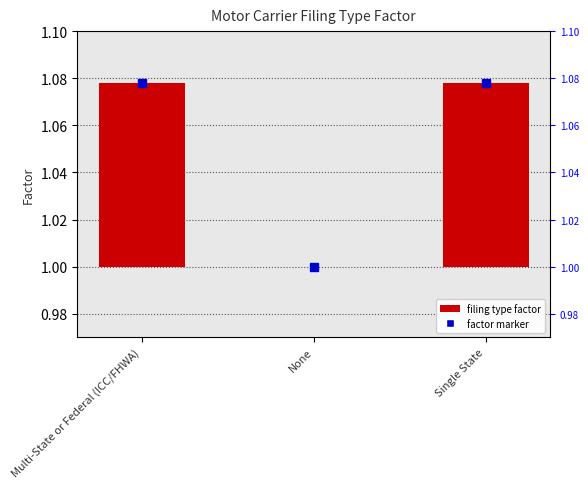

True or false: the data shows -0.0 at None.

False